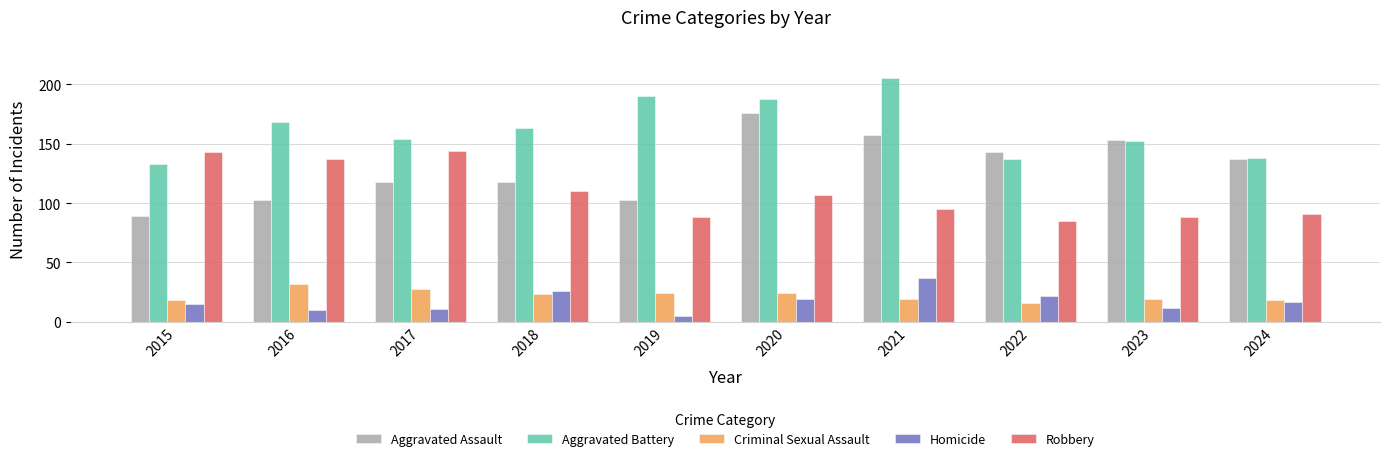

The Criminal Sexual Assault series shows 6 at 2022. True or false?

False